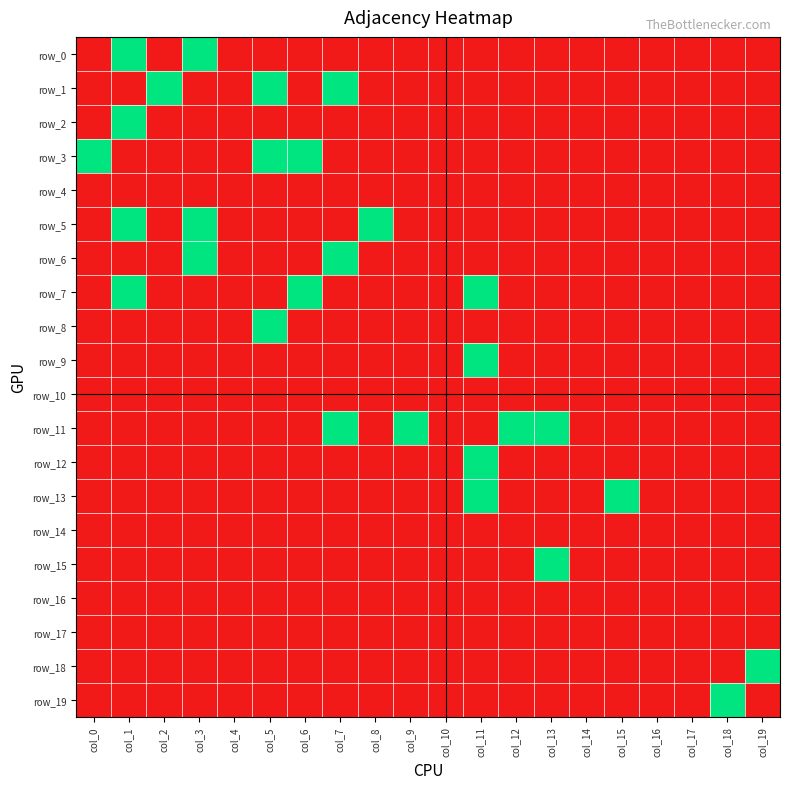

List the labels in order of row_11 value, smallest first.

col_0, col_1, col_2, col_3, col_4, col_5, col_6, col_8, col_10, col_11, col_14, col_15, col_16, col_17, col_18, col_19, col_7, col_9, col_12, col_13